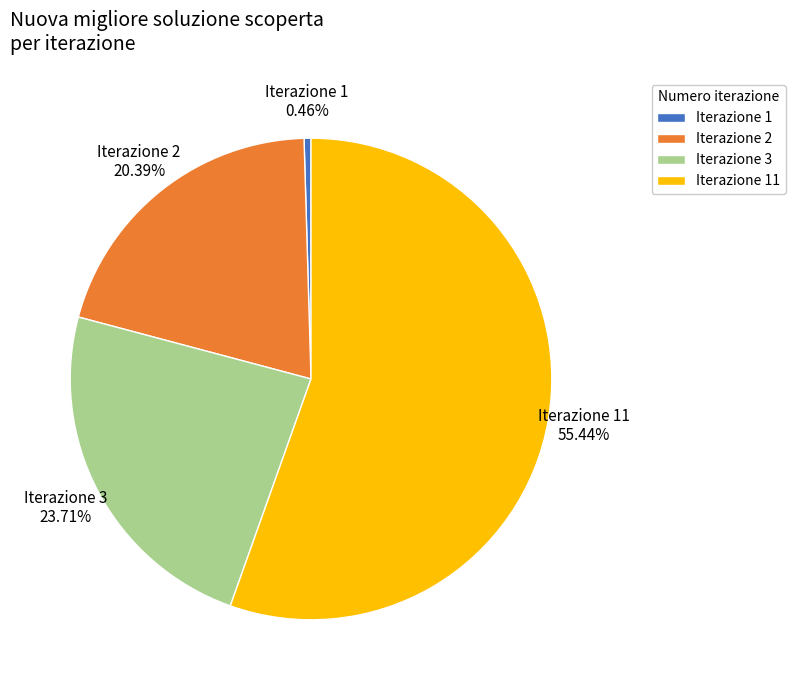

Rank the categories by value from lowest to highest.

Iterazione 1, Iterazione 2, Iterazione 3, Iterazione 11